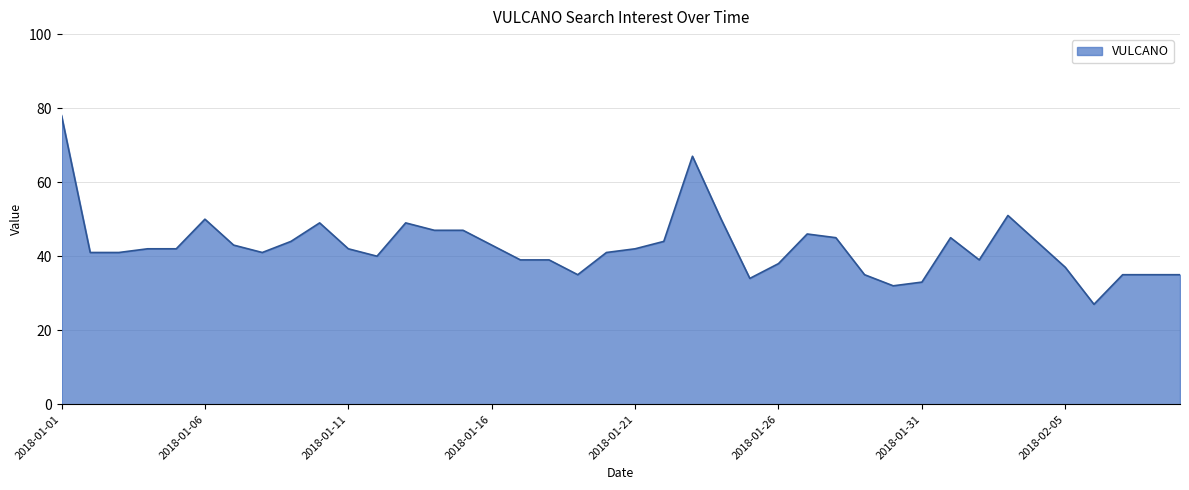

What is the difference between the maximum and minimum values?

51